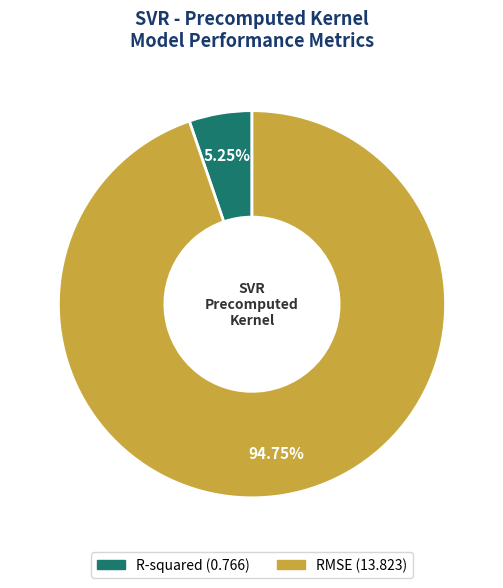

To the nearest percent, what portion does R-squared represent?

5%